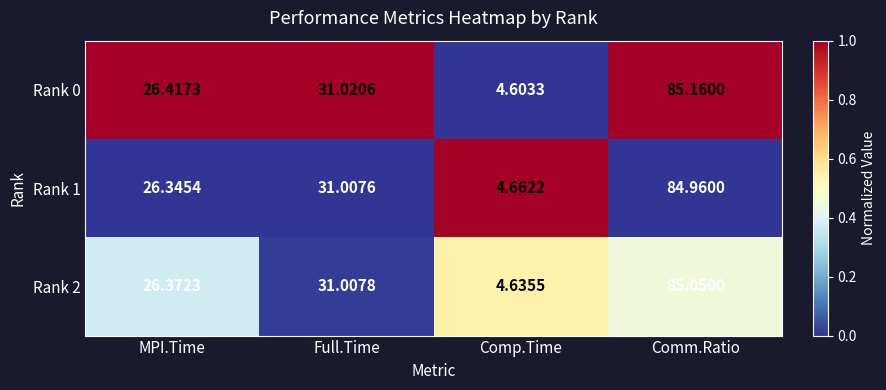

Count the number of data series in this chart.

3